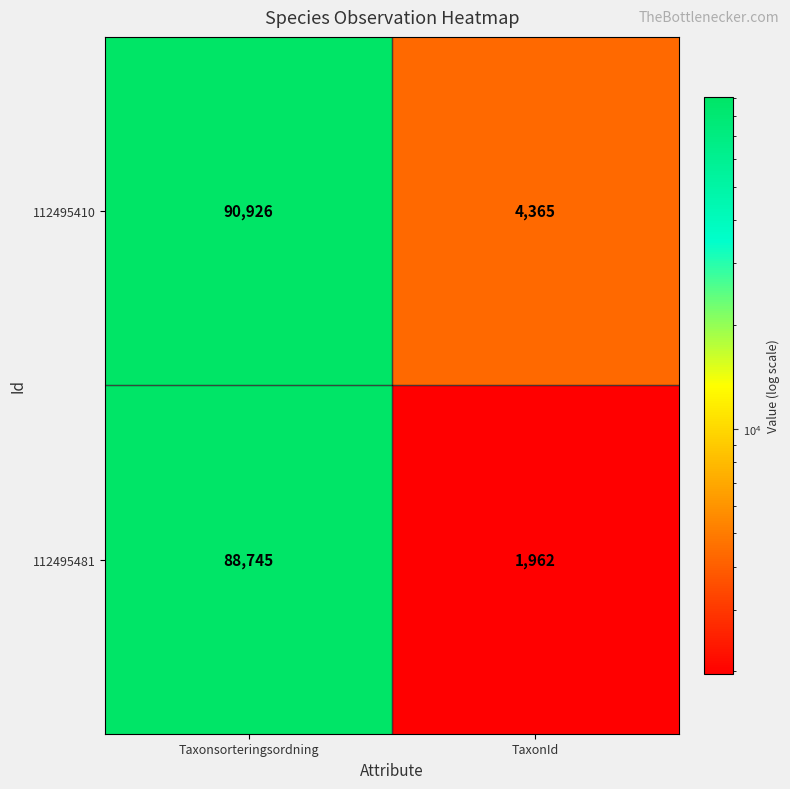

How many series are shown in this chart?

2